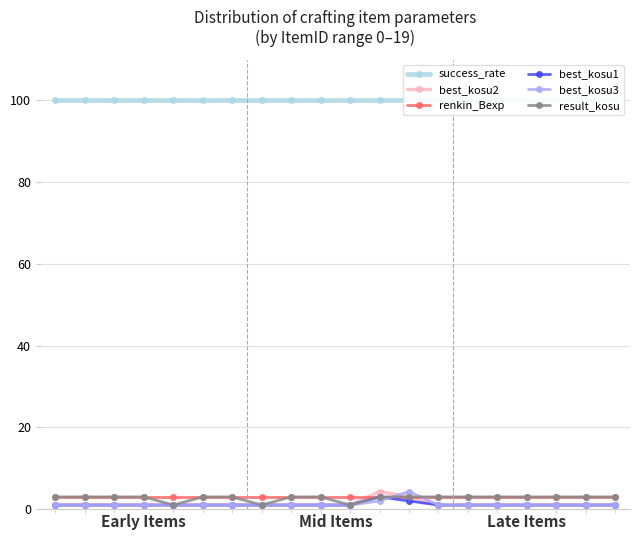

True or false: renkin_Bexp has more than 0 points higher than both neighbors.

False